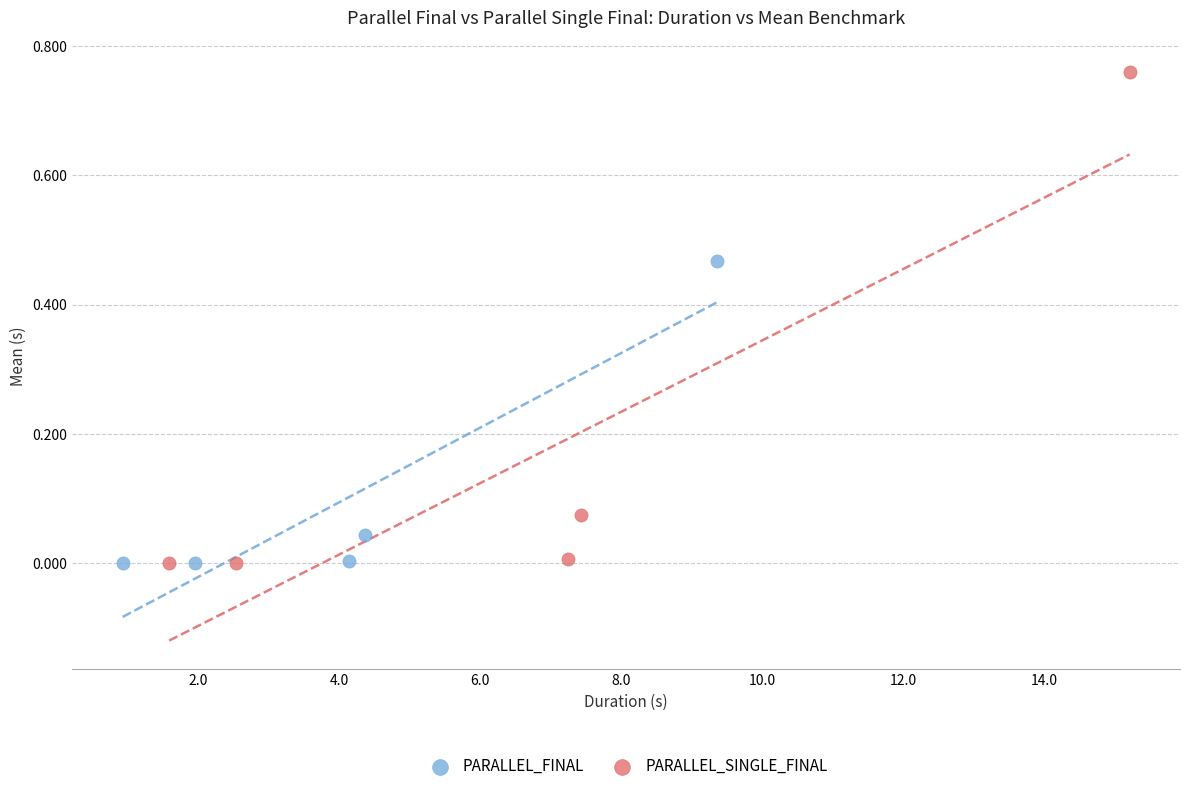

Which series contains the highest Y value?

PARALLEL_SINGLE_FINAL